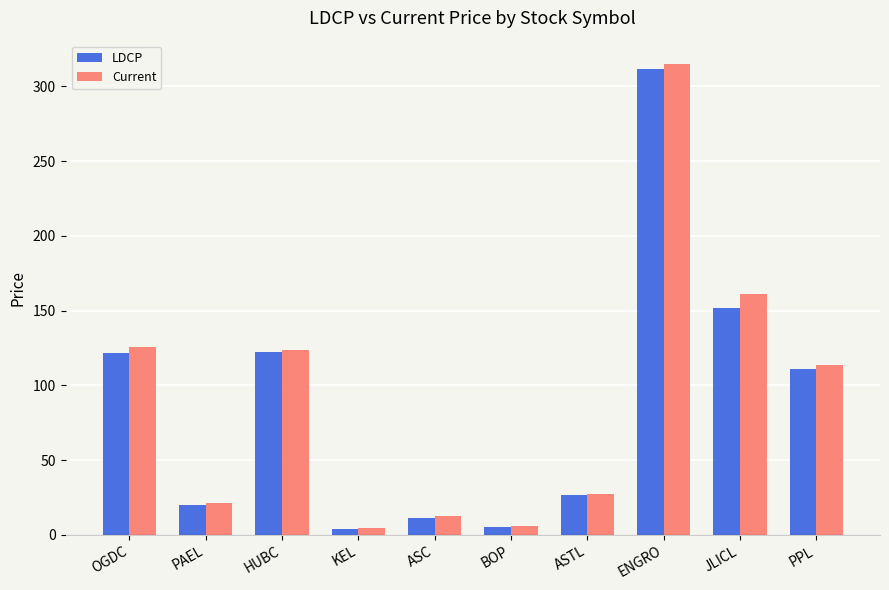

What is the difference between the maximum and minimum values in the LDCP series?

307.4